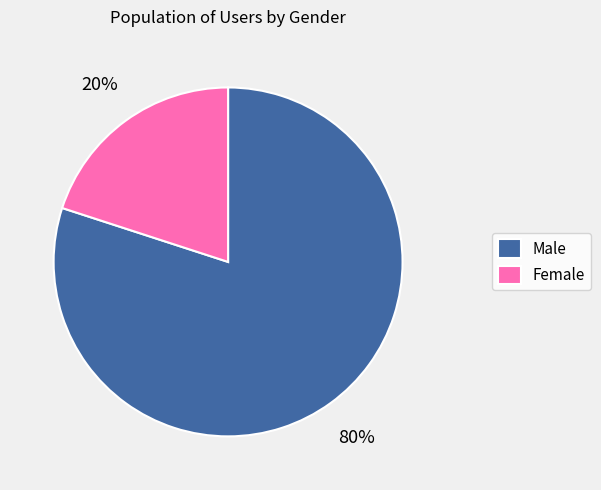

What percentage is the Male slice, to the nearest percent?

80%